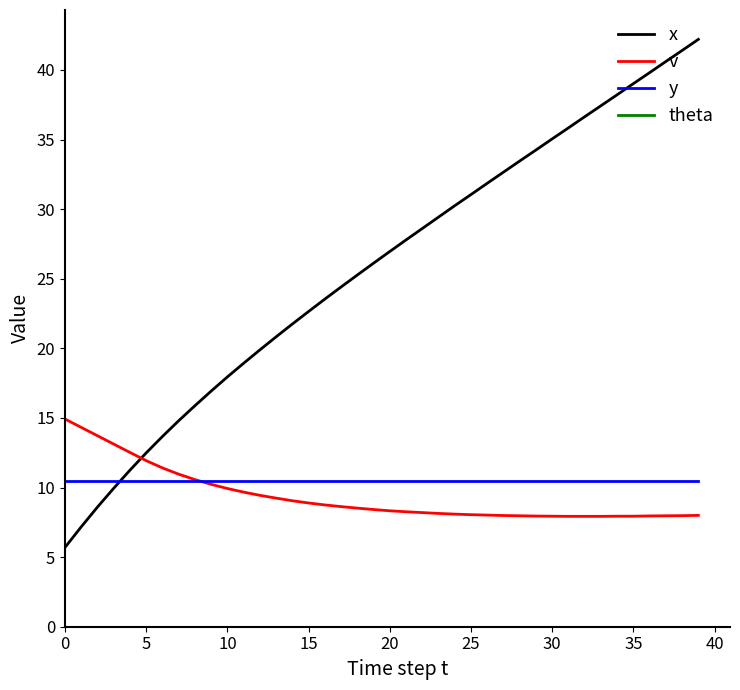

What is the minimum value for v?

7.9